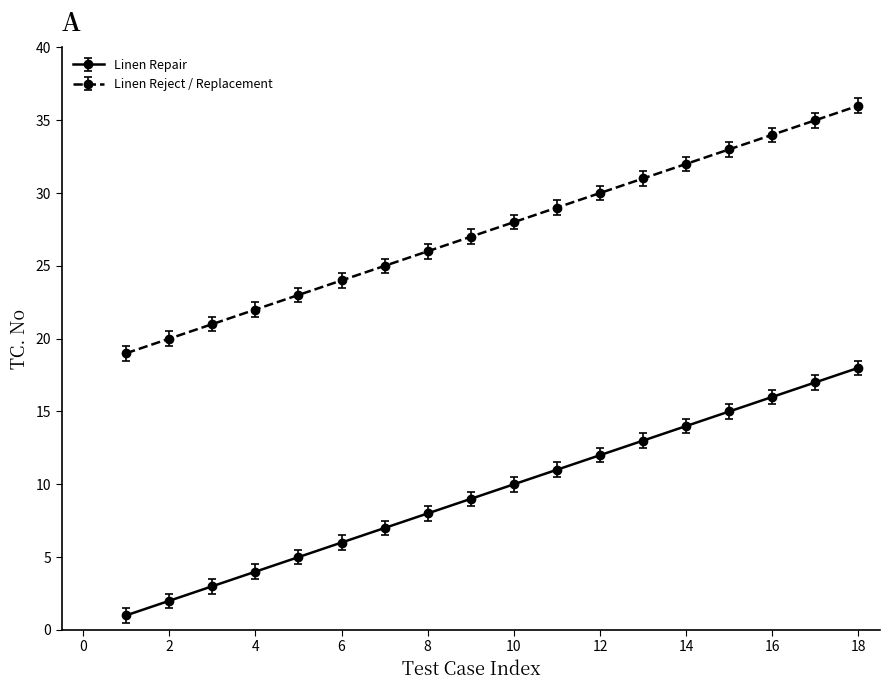

Which series has the largest total across all categories?

Linen Reject / Replacement